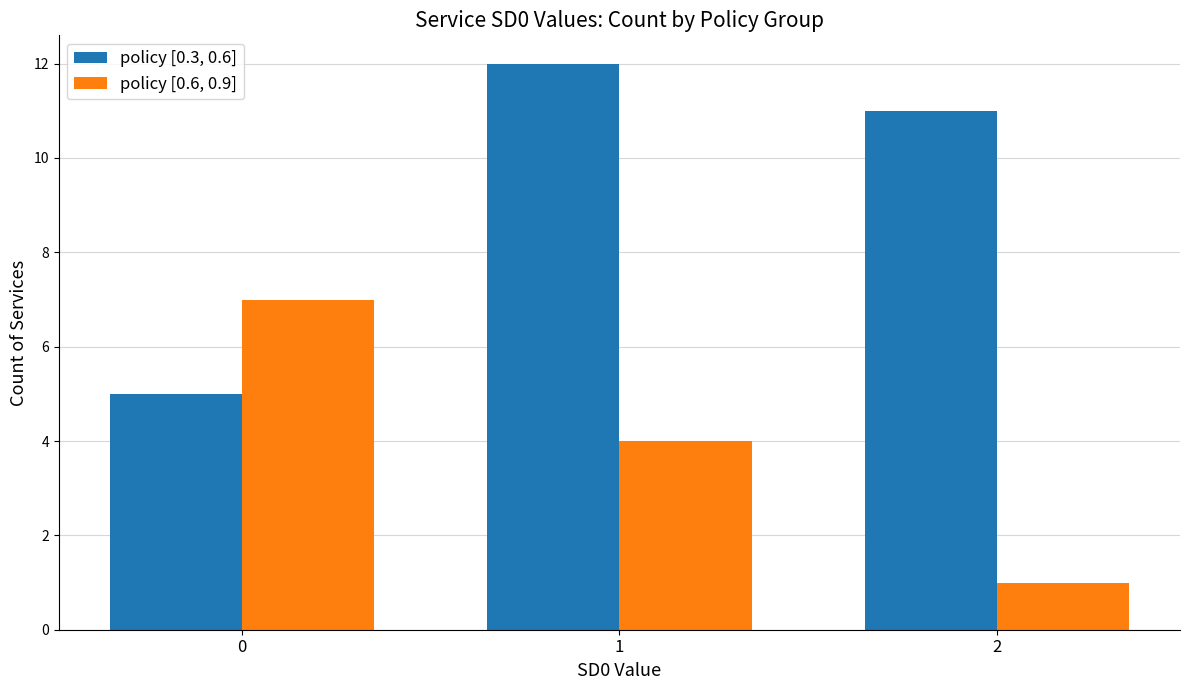

Which label corresponds to the smallest value in the chart?

2